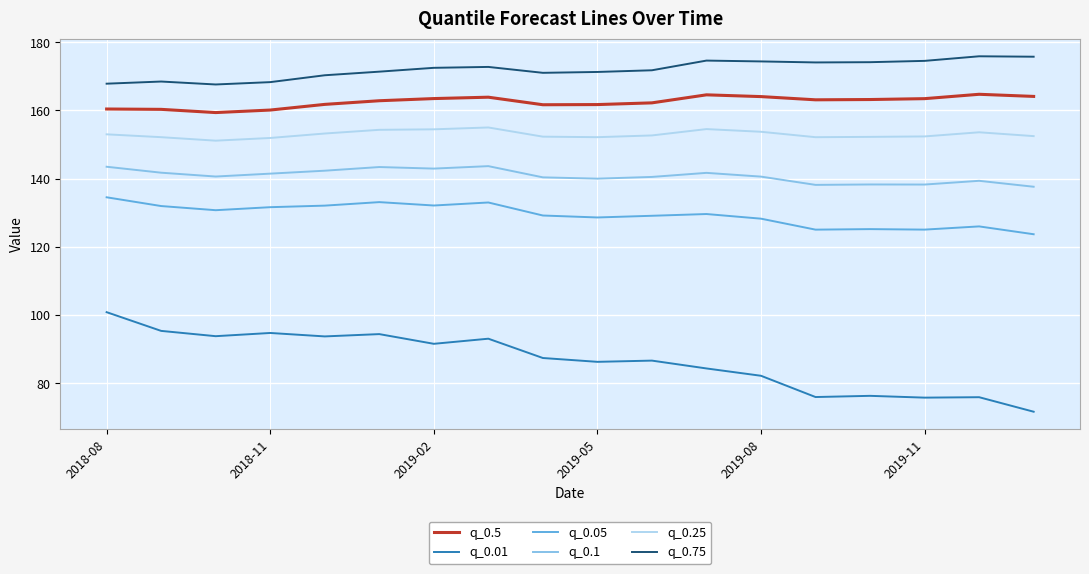

True or false: q_0.01 and q_0.5 intersect in this chart.

False